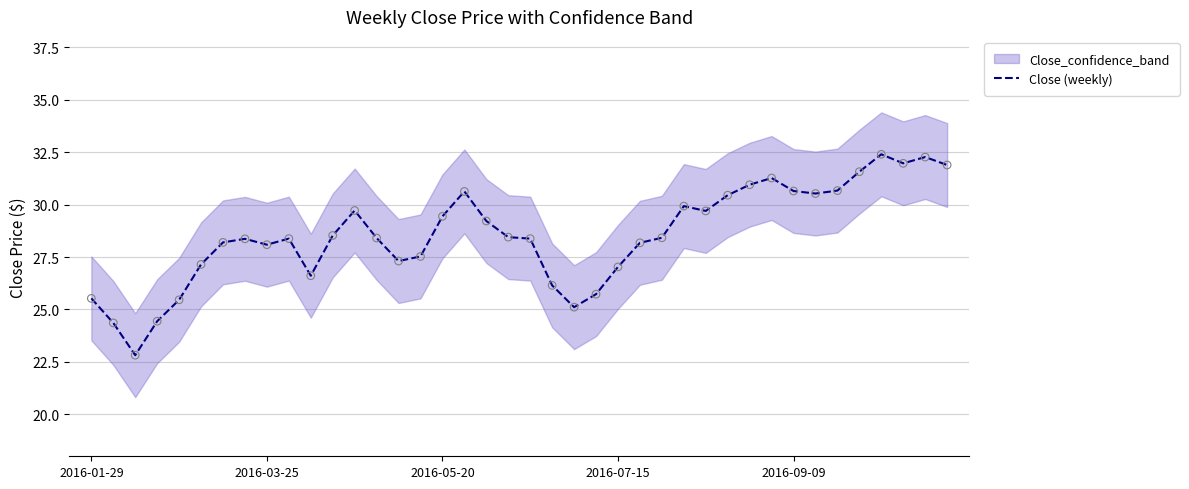

True or false: Close (weekly) has a value of 41.5 at 2016-09-09.

False